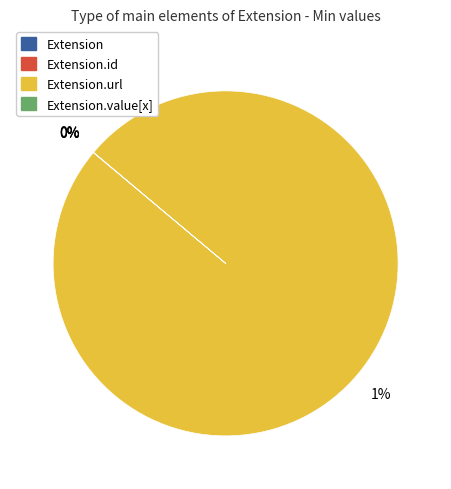

Do Extension.value[x] and Extension together represent more than half of the pie?

No